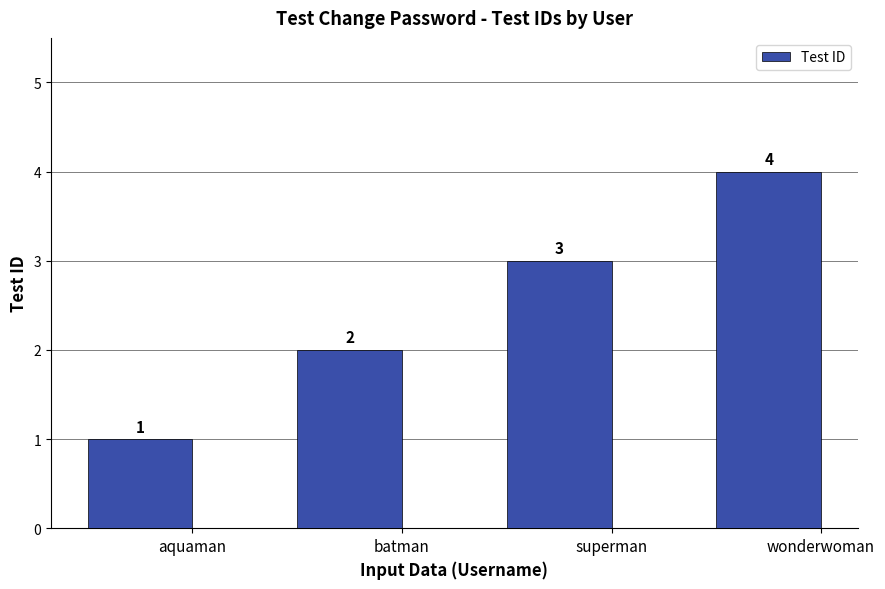

Where is the data nearest to the value 2?

batman